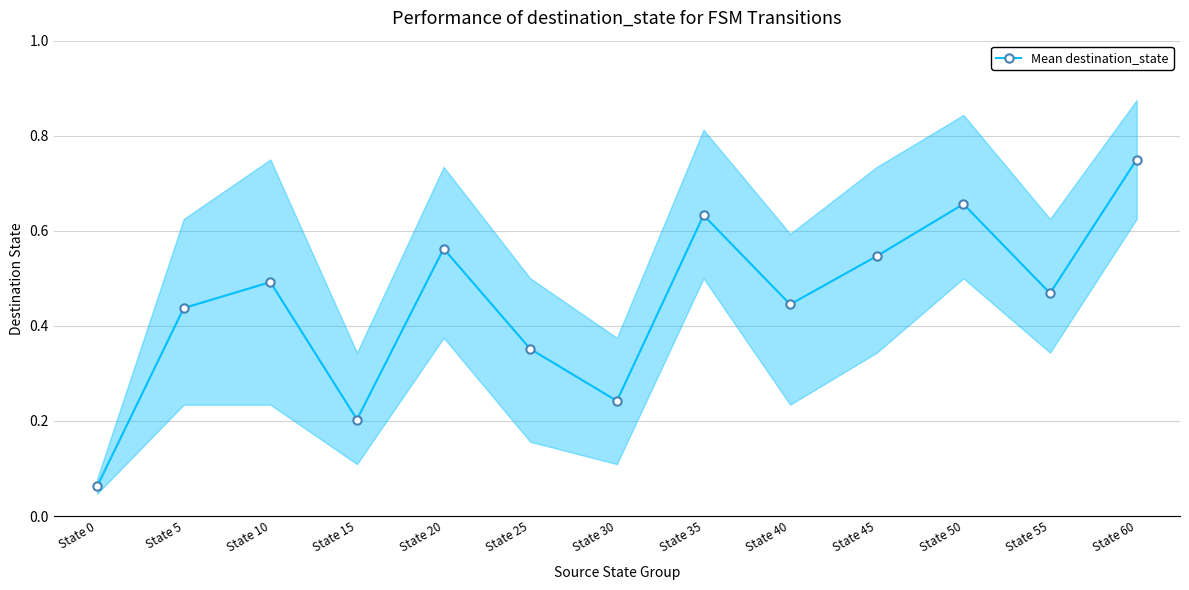

List the labels in order of value, smallest first.

State 0, State 15, State 30, State 25, State 5, State 40, State 55, State 10, State 45, State 20, State 35, State 50, State 60